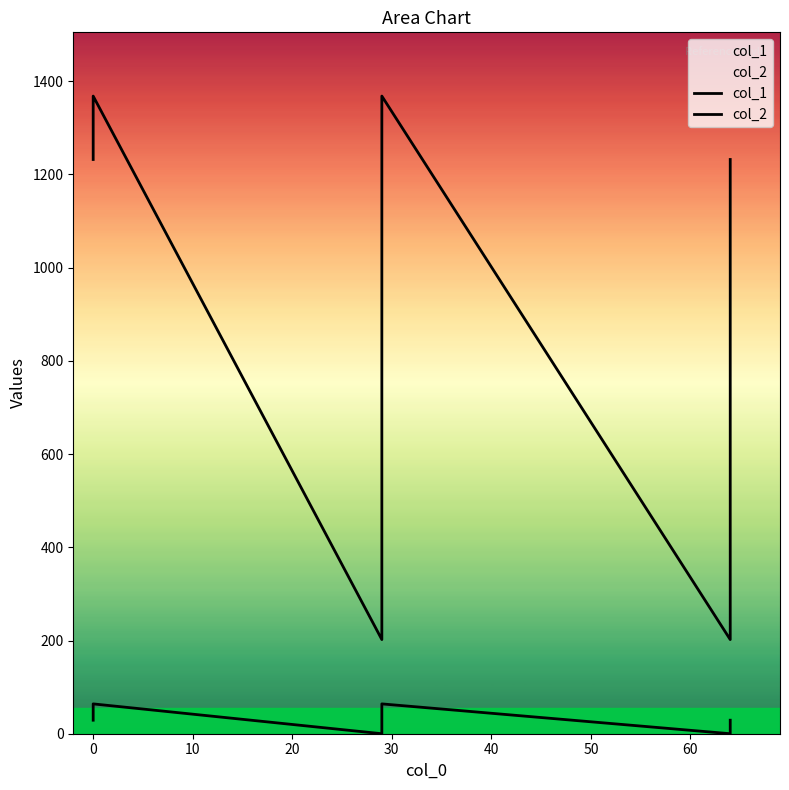

What is the average value of the col_1 series?

31